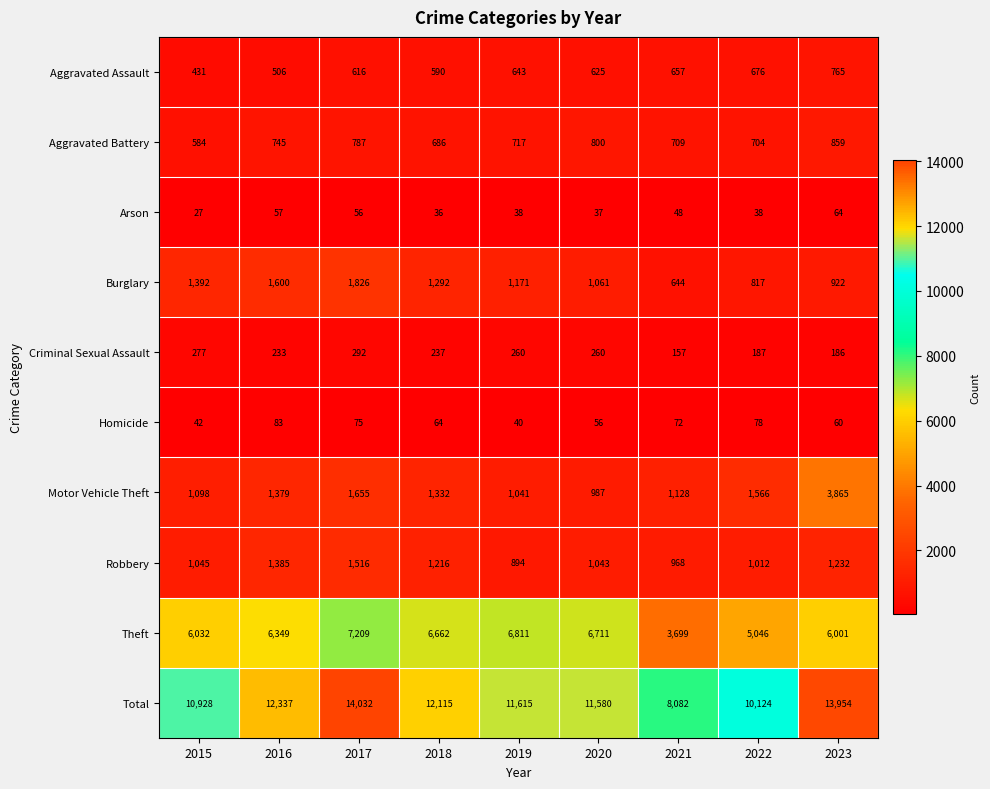

Count the number of categories in the chart.

9